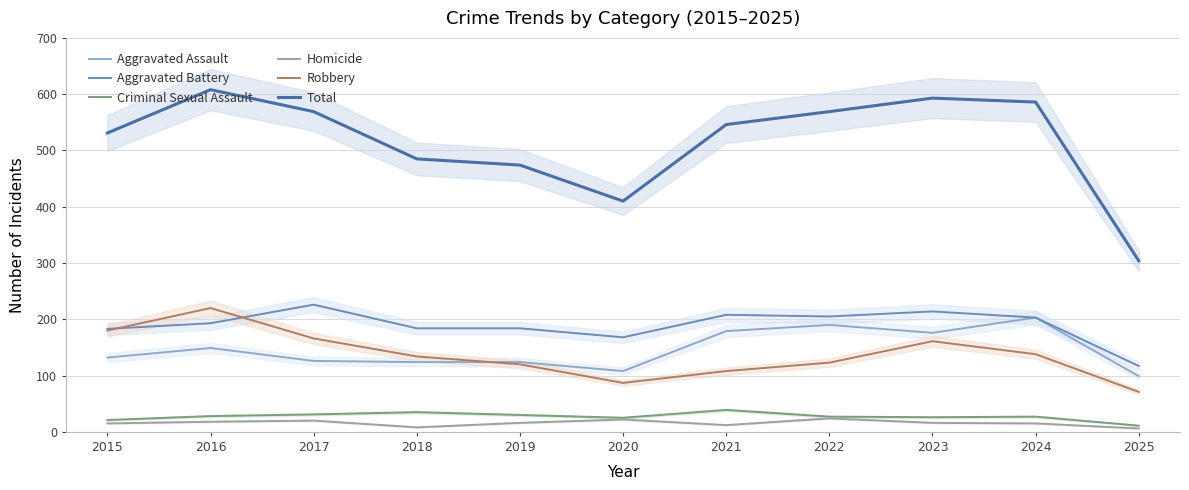

In Homicide, how many points are lower than both neighbors (excluding endpoints)?

2